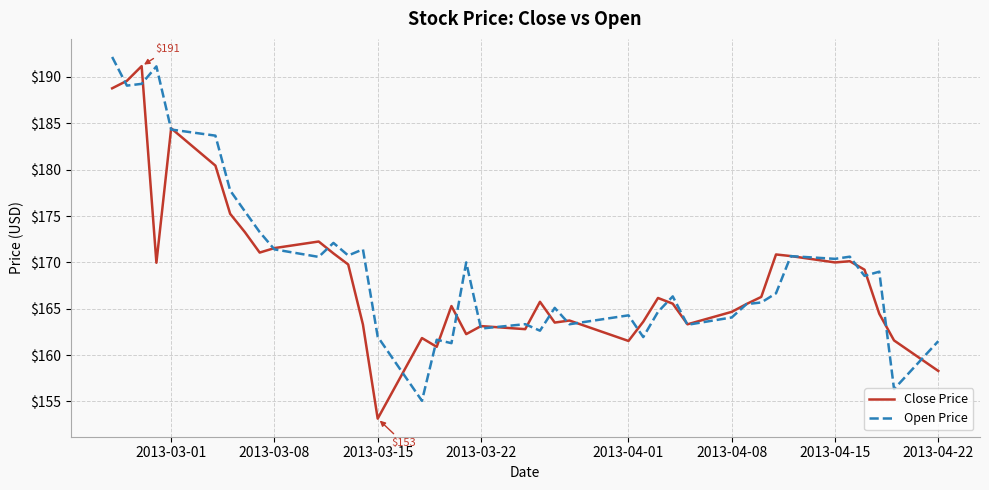

What are all the series names shown in the legend?

Close Price, Open Price